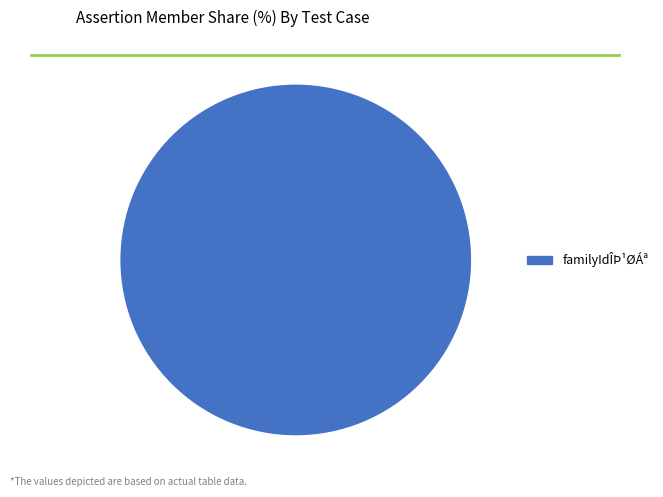

The familyIdÎÞ¹ØÁª slice represents 100% of the pie. True or false?

True